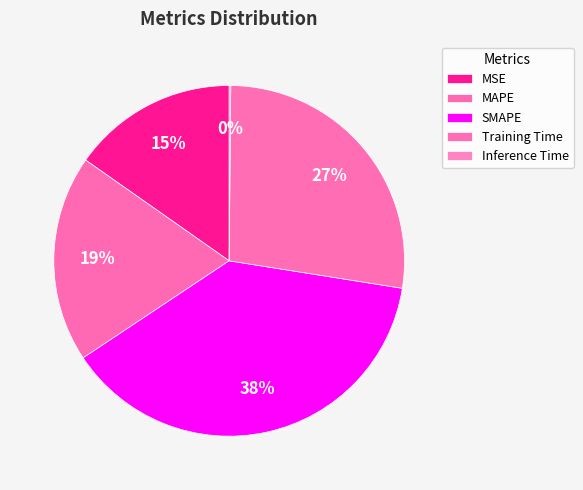

How much of the chart is everything except MSE?

84.7%